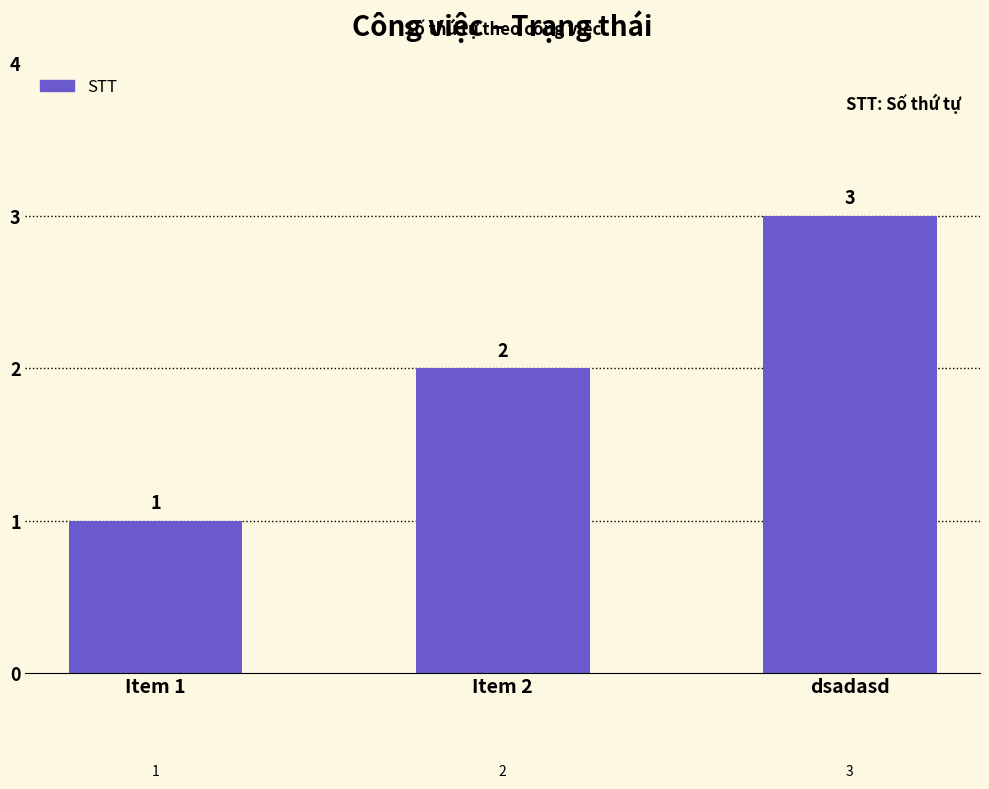

What is the change in value from Item 1 to dsadasd?

+2